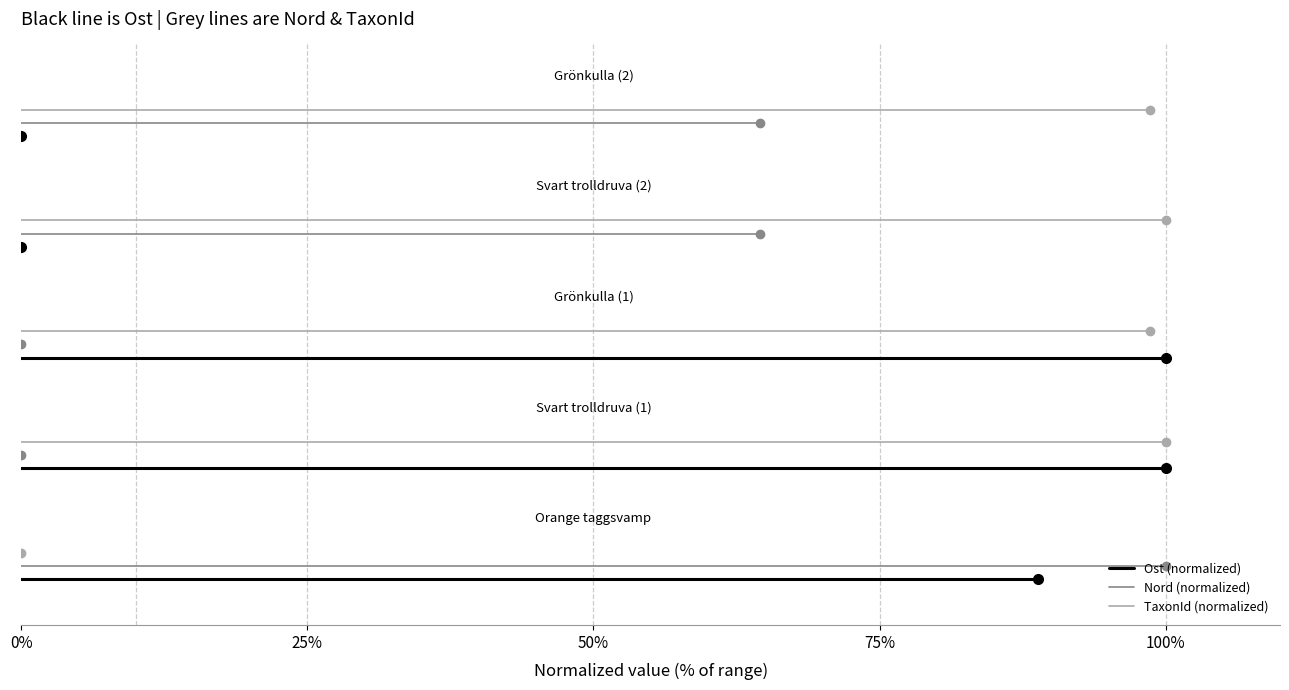

What are all the series names shown in the legend?

Ost (normalized), Nord (normalized), TaxonId (normalized)